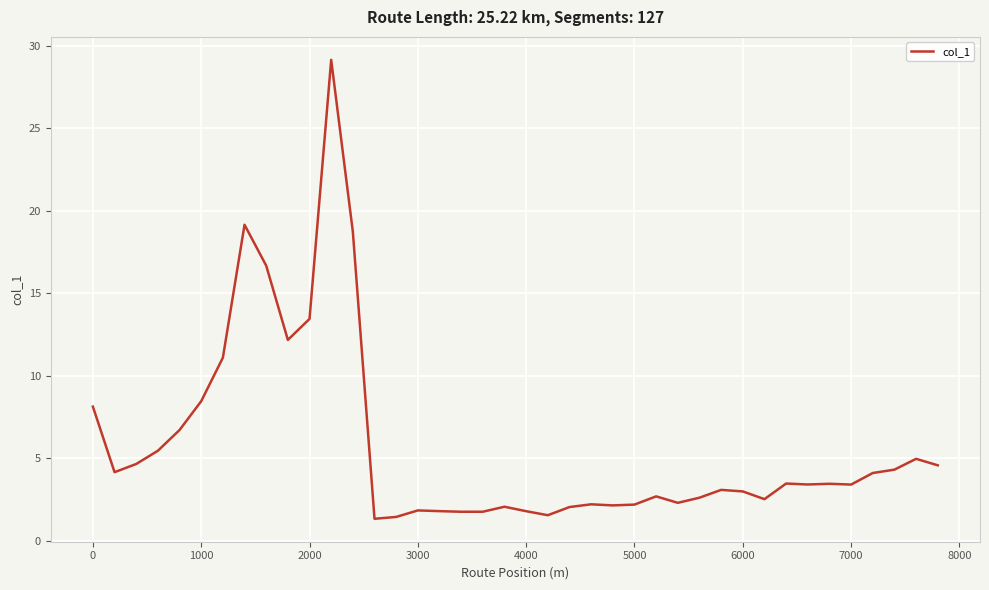

What is the smallest value displayed?

1.3